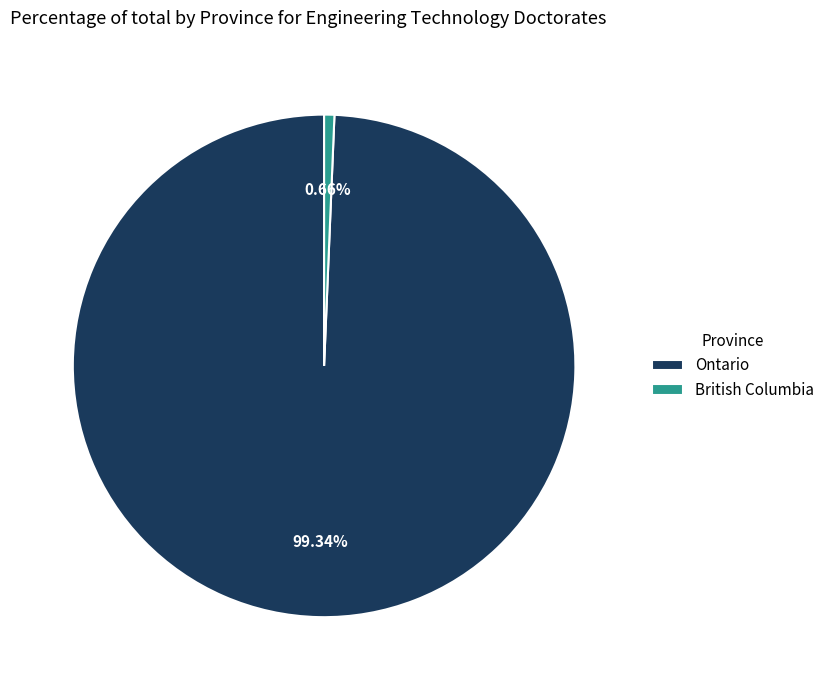

Rank the categories by value from lowest to highest.

British Columbia, Ontario